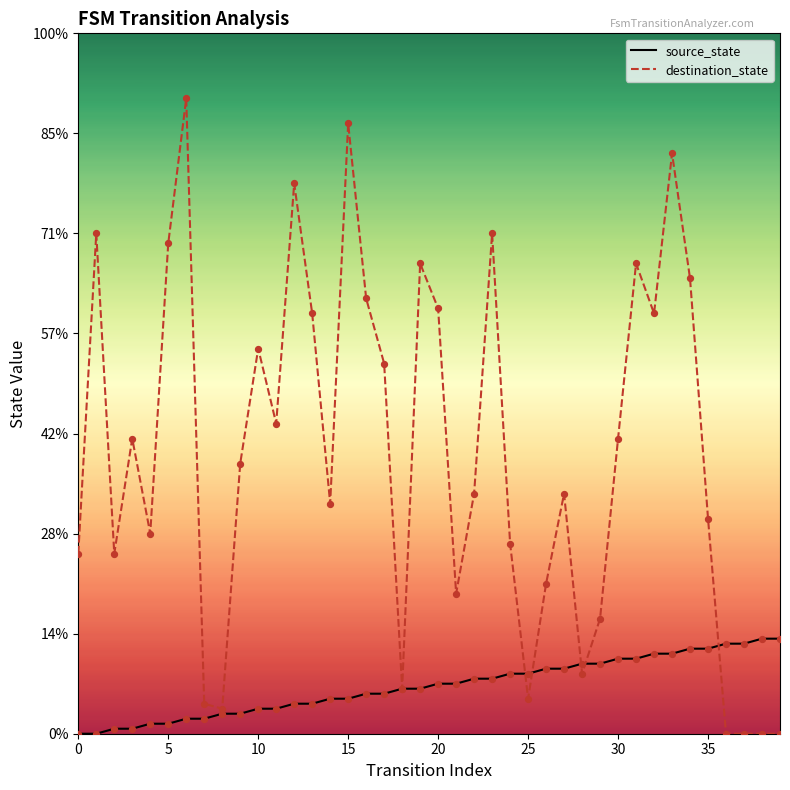

Which series has the largest total across all categories?

destination_state